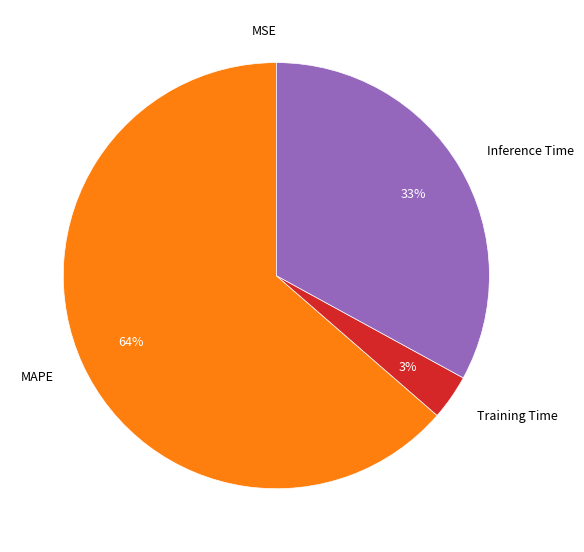

Which slice is the largest?

MAPE